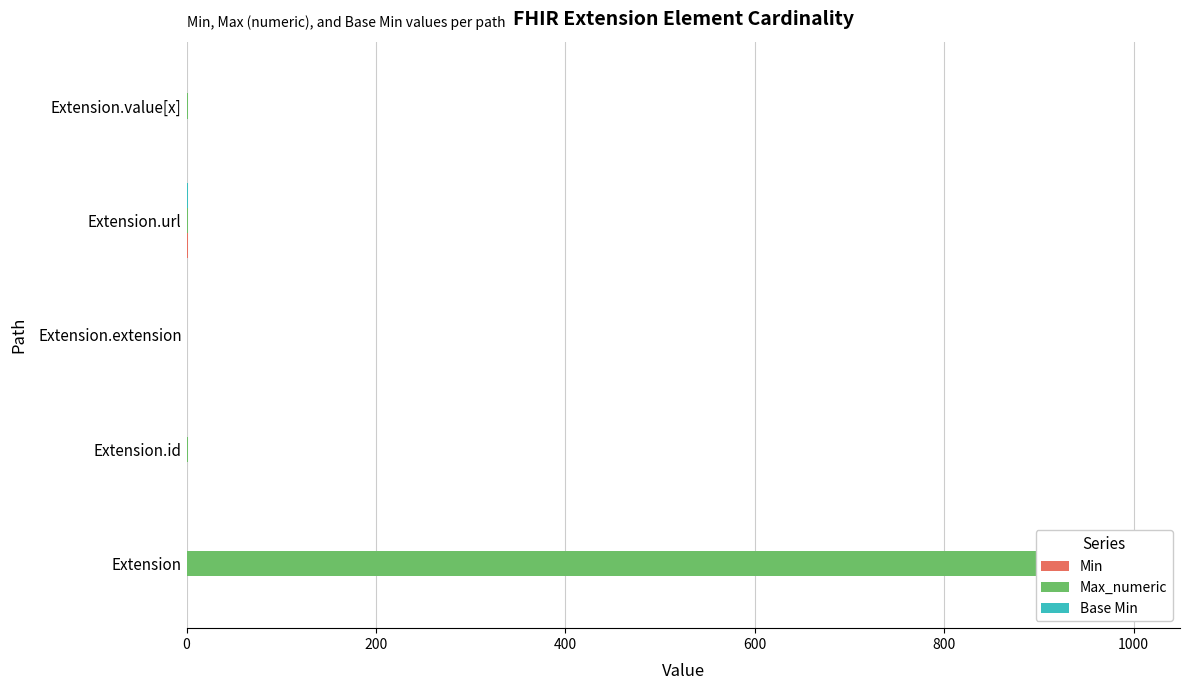

Between 200 and 400, which is larger?

200